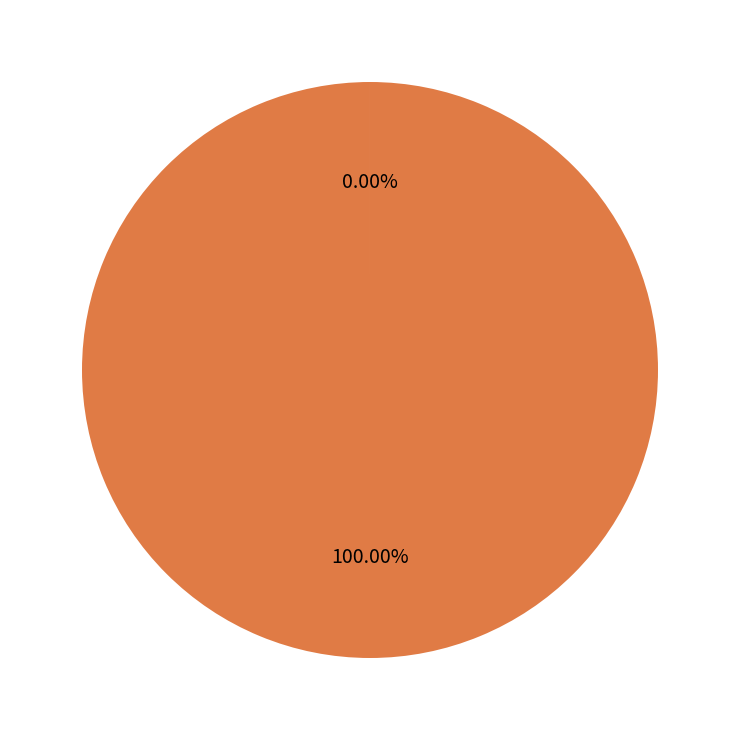

Which category accounts for the majority?

1